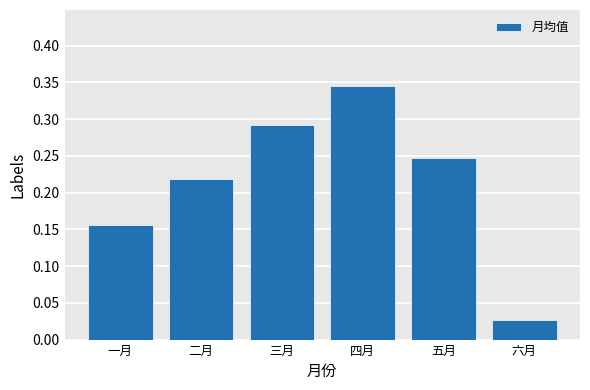

Is it true that the value at 一月 is 0.0?

False